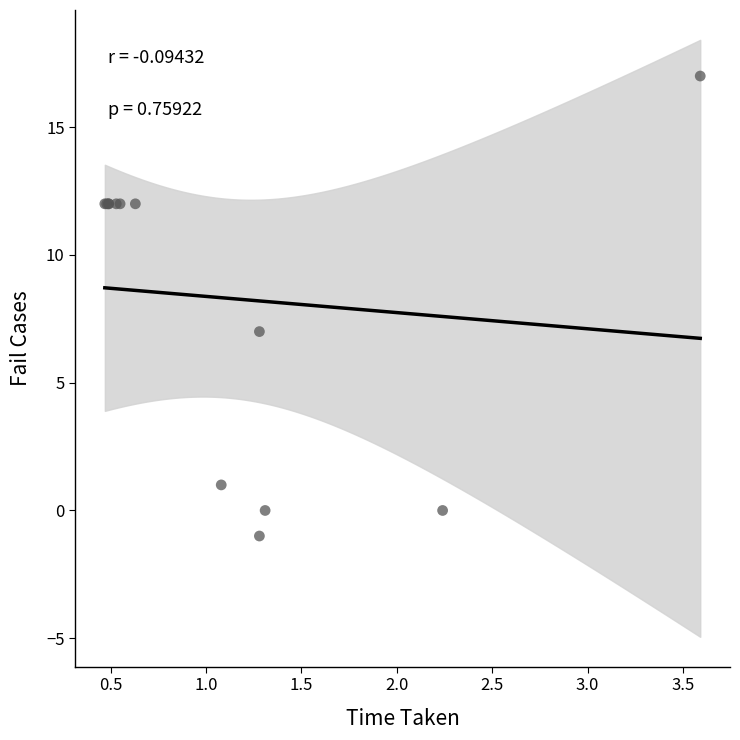

What Y value in the scatter plot is closest to 8?

7